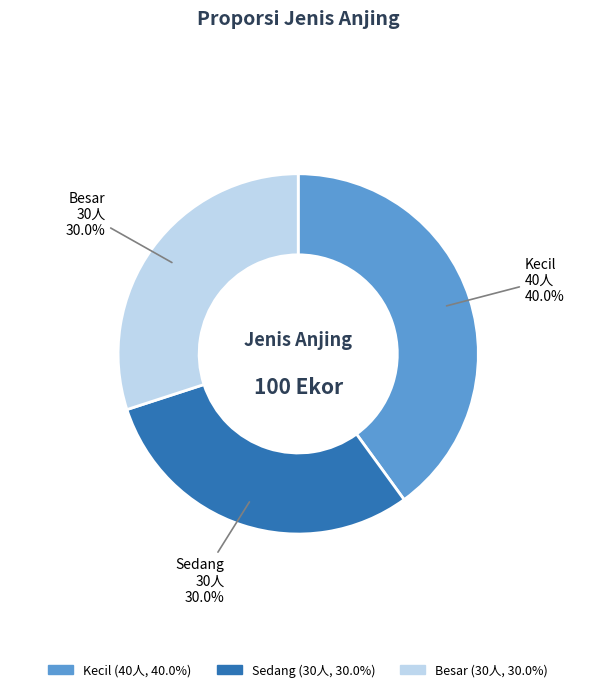

How many slices are in this pie chart?

3